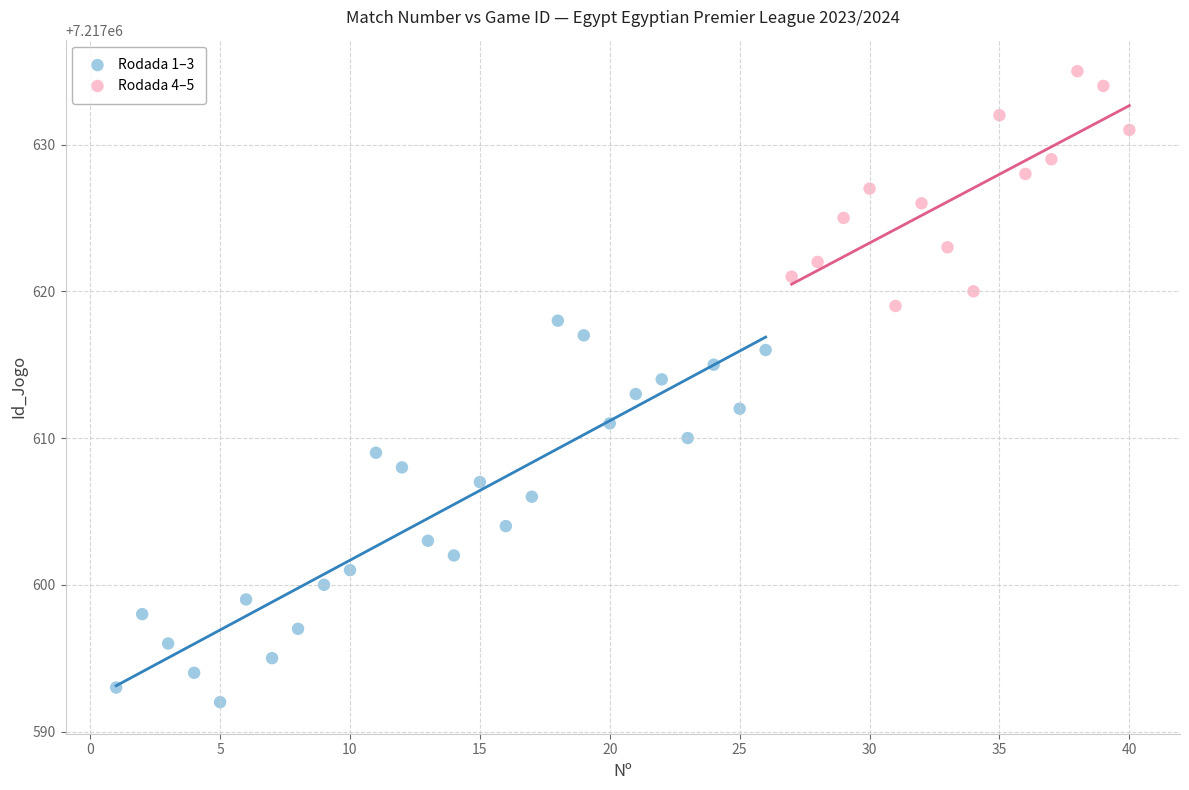

Which series reaches the minimum Y coordinate?

Rodada 1–3